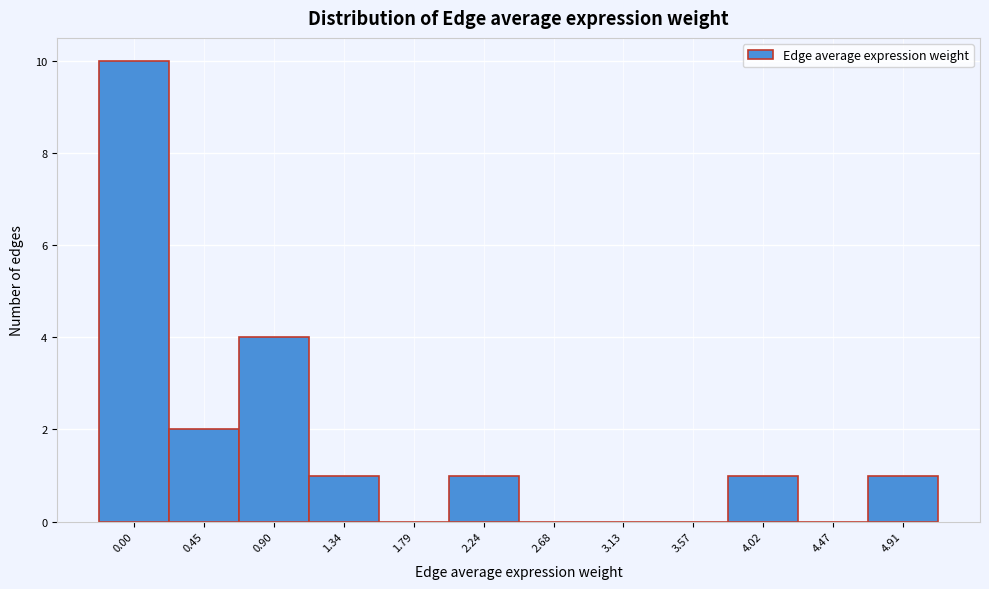

Reading left to right, what are all the values shown in this chart?

0.00=10	0.45=2	0.90=4	1.34=1	1.79=0	2.24=1	2.68=0	3.13=0	3.57=0	4.02=1	4.47=0	4.91=1